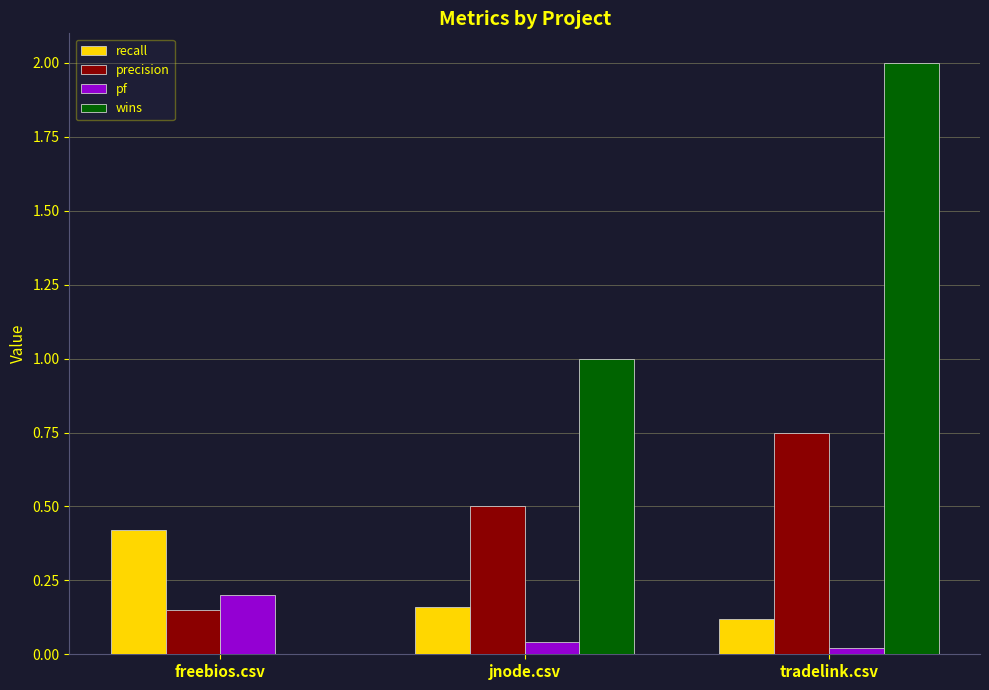

Is the value of pf at jnode.csv greater than the value of wins at tradelink.csv?

No